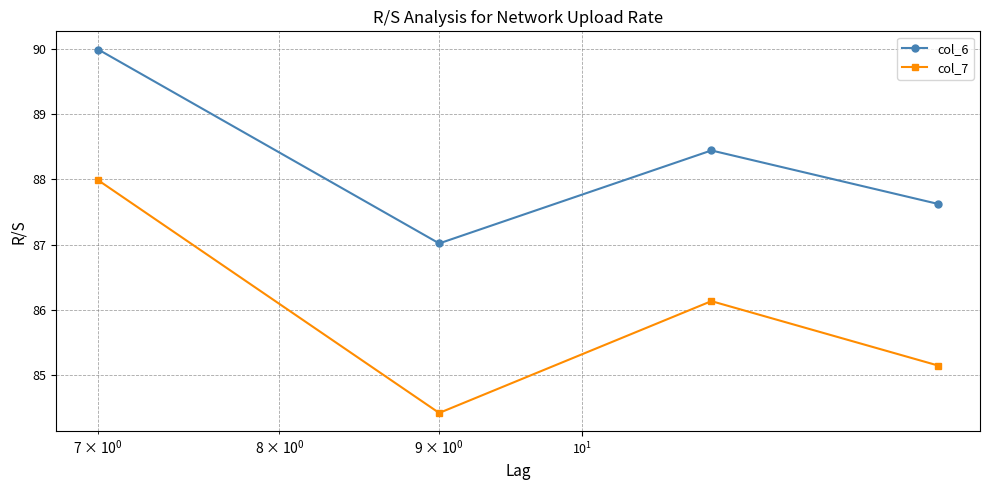

What is the highest value of the col_6 series?

90.0